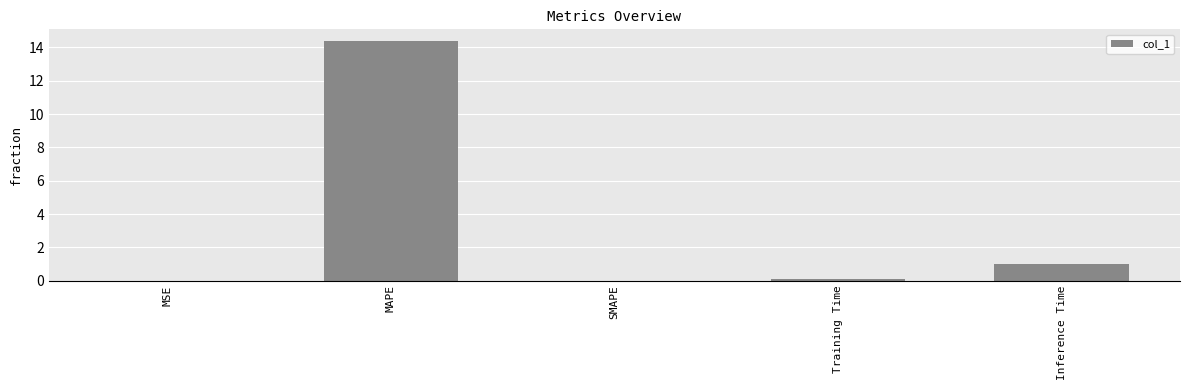

What is the change in value from MSE to Inference Time?

+1.0